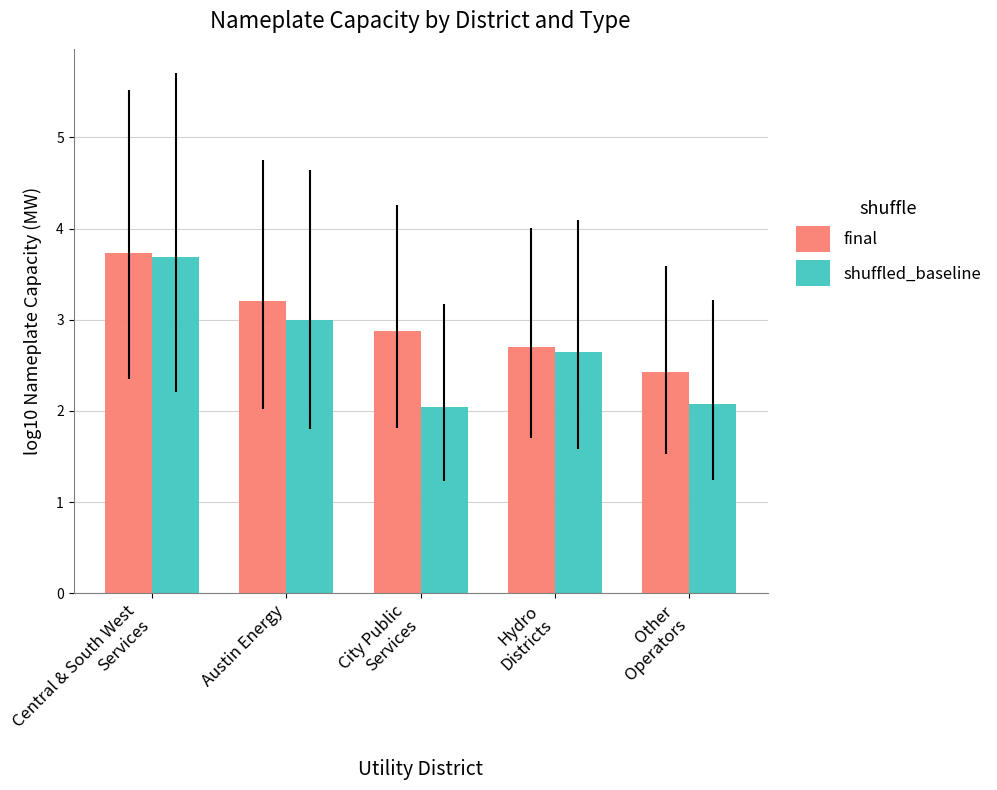

What is the minimum value for shuffled_baseline?

2.0